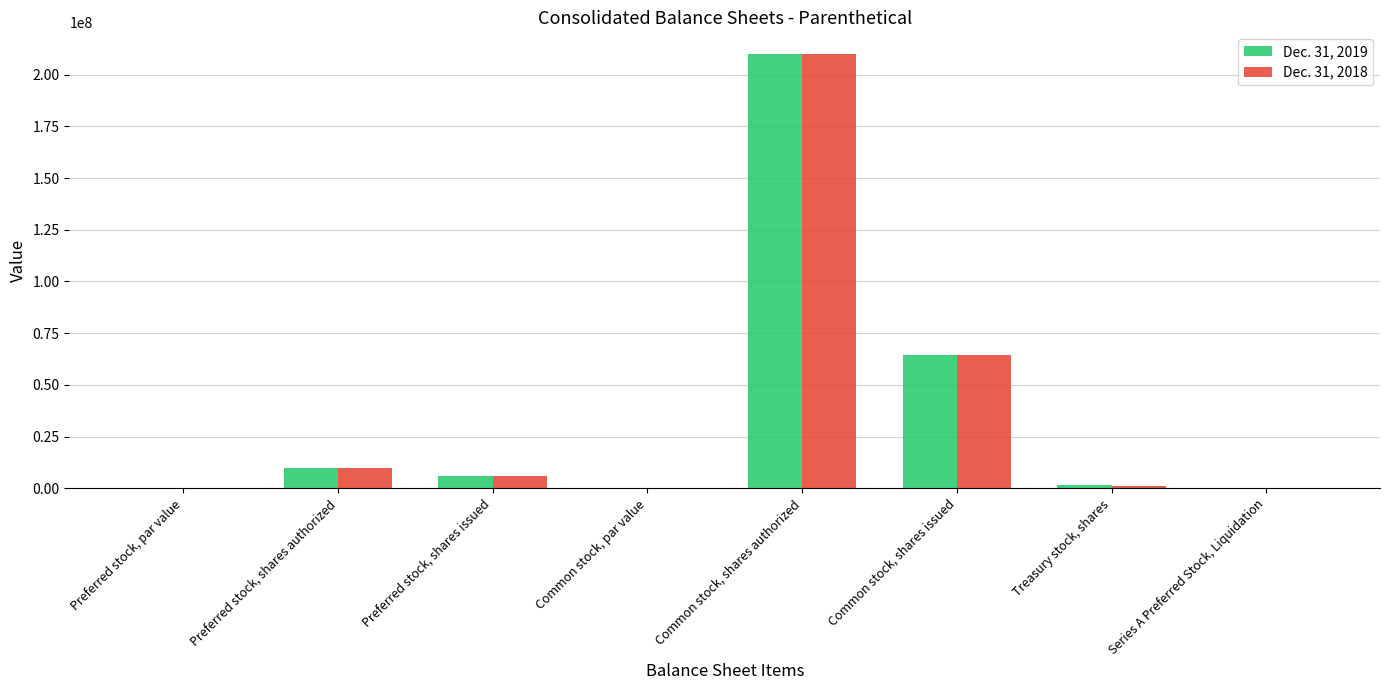

The value of Dec. 31, 2019 at Preferred stock, par value is 0.0. True or false?

True